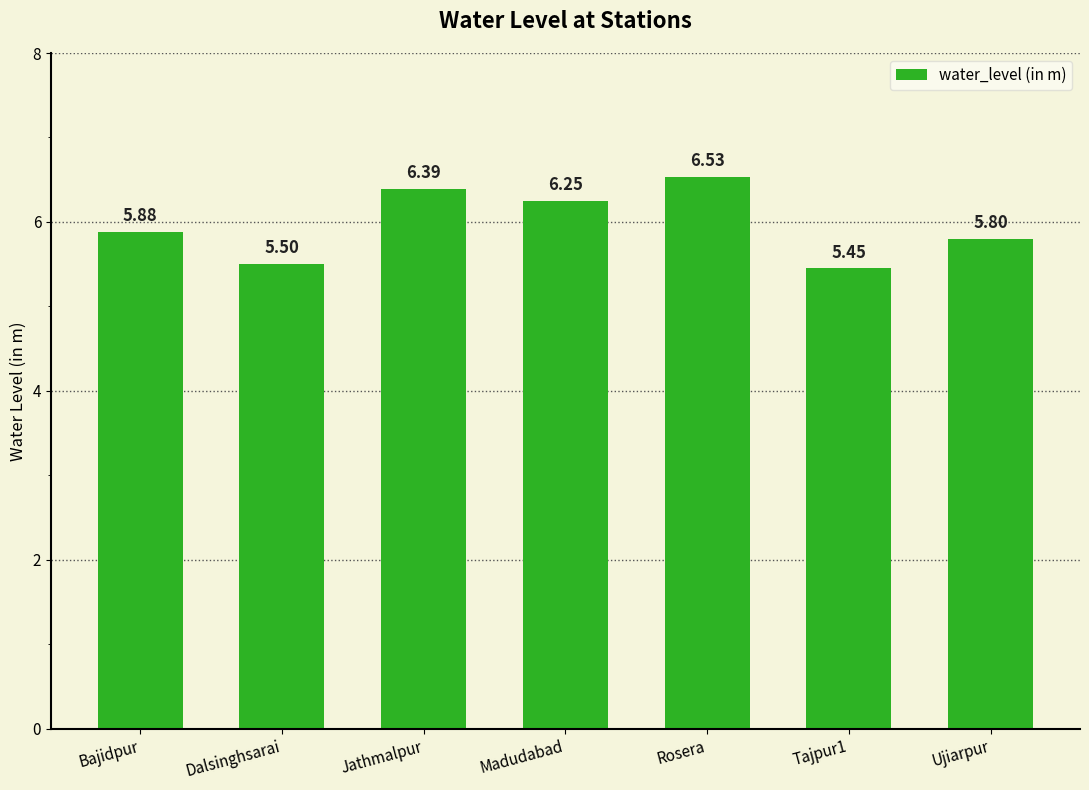

Which category has the highest value across all series?

Rosera